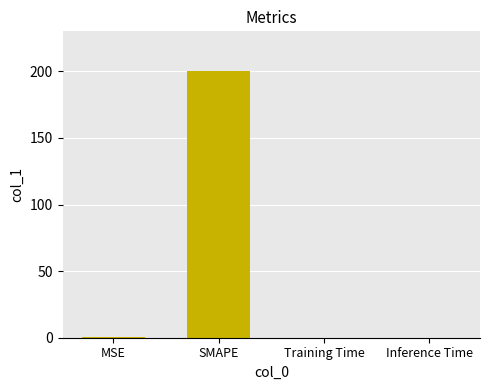

What value does the data have at SMAPE?

200.0